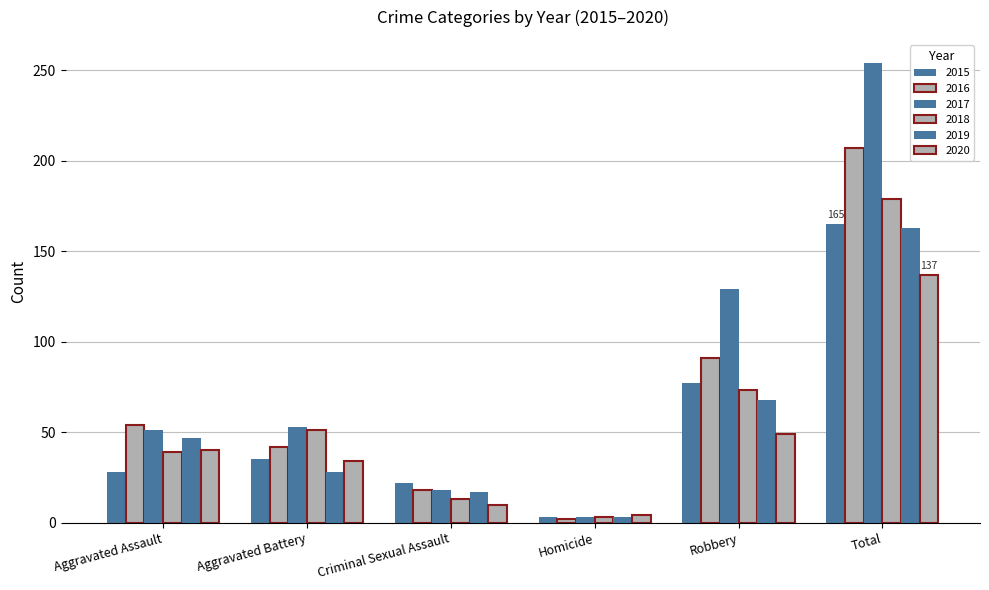

Reading left to right, what are all the values shown in this chart?

2015: 28	35	22	3	77	165
2016: 54	42	18	2	91	207
2017: 51	53	18	3	129	254
2018: 39	51	13	3	73	179
2019: 47	28	17	3	68	163
2020: 40	34	10	4	49	137